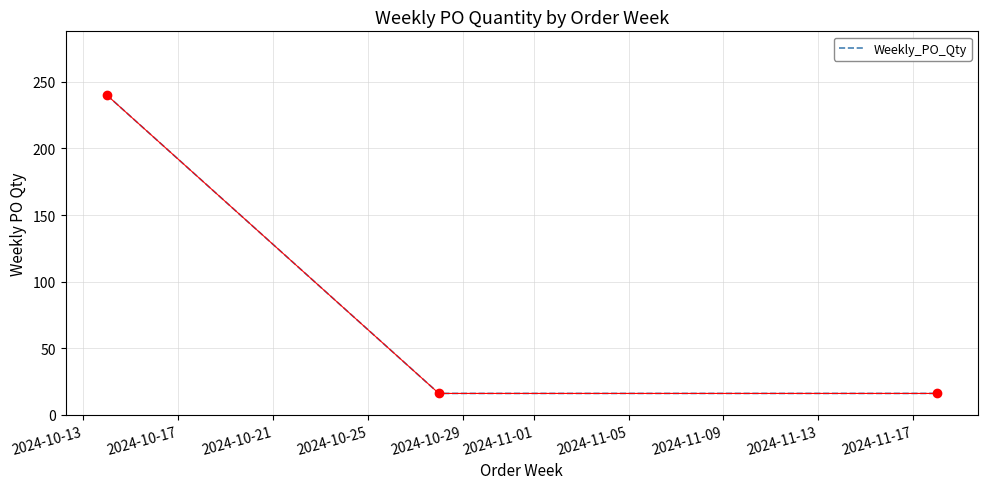

What is the difference between the maximum and second lowest values?

224